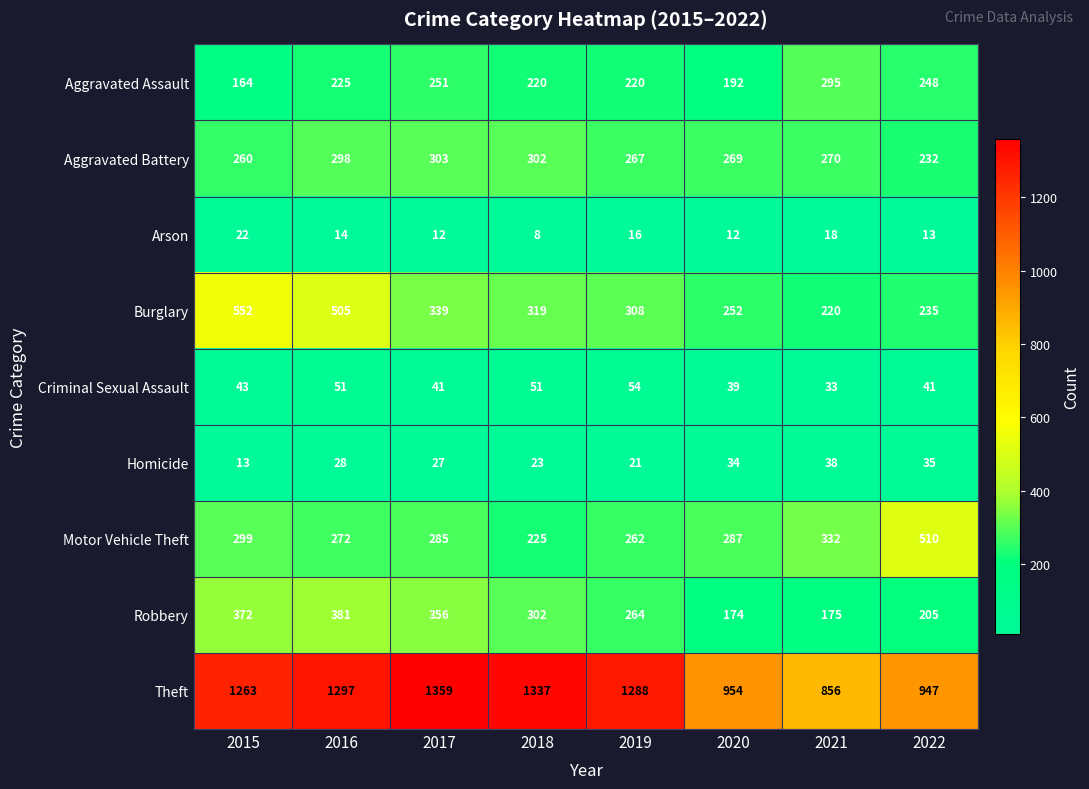

At 2017, list the series in order from largest to smallest.

Theft, Robbery, Burglary, Aggravated Battery, Motor Vehicle Theft, Aggravated Assault, Criminal Sexual Assault, Homicide, Arson